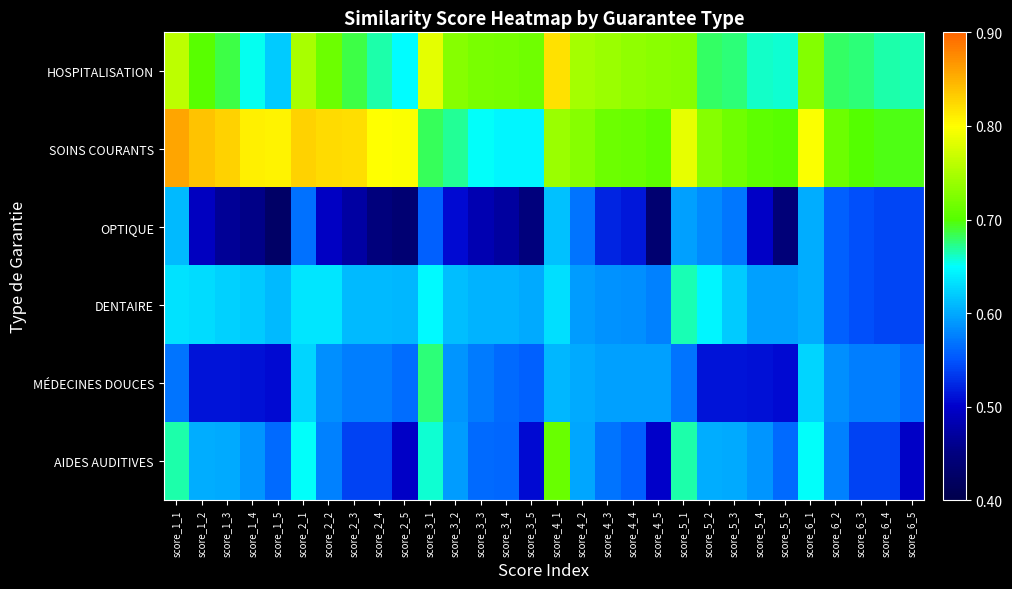

Reading right to left, transcribe all the data shown in this chart.

HOSPITALISATION: score_6_5=0.7	score_6_4=0.7	score_6_3=0.7	score_6_2=0.7	score_6_1=0.7	score_5_5=0.7	score_5_4=0.7	score_5_3=0.7	score_5_2=0.7	score_5_1=0.7	score_4_5=0.7	score_4_4=0.7	score_4_3=0.7	score_4_2=0.7	score_4_1=0.8	score_3_5=0.7	score_3_4=0.7	score_3_3=0.7	score_3_2=0.7	score_3_1=0.8	score_2_5=0.6	score_2_4=0.7	score_2_3=0.7	score_2_2=0.7	score_2_1=0.7	score_1_5=0.6	score_1_4=0.7	score_1_3=0.7	score_1_2=0.7	score_1_1=0.8
SOINS COURANTS: score_6_5=0.7	score_6_4=0.7	score_6_3=0.7	score_6_2=0.7	score_6_1=0.8	score_5_5=0.7	score_5_4=0.7	score_5_3=0.7	score_5_2=0.7	score_5_1=0.8	score_4_5=0.7	score_4_4=0.7	score_4_3=0.7	score_4_2=0.7	score_4_1=0.7	score_3_5=0.6	score_3_4=0.6	score_3_3=0.7	score_3_2=0.7	score_3_1=0.7	score_2_5=0.8	score_2_4=0.8	score_2_3=0.8	score_2_2=0.8	score_2_1=0.8	score_1_5=0.8	score_1_4=0.8	score_1_3=0.8	score_1_2=0.8	score_1_1=0.9
OPTIQUE: score_6_5=0.5	score_6_4=0.5	score_6_3=0.5	score_6_2=0.6	score_6_1=0.6	score_5_5=0.4	score_5_4=0.5	score_5_3=0.6	score_5_2=0.6	score_5_1=0.6	score_4_5=0.4	score_4_4=0.5	score_4_3=0.5	score_4_2=0.6	score_4_1=0.6	score_3_5=0.4	score_3_4=0.5	score_3_3=0.5	score_3_2=0.5	score_3_1=0.6	score_2_5=0.4	score_2_4=0.4	score_2_3=0.5	score_2_2=0.5	score_2_1=0.6	score_1_5=0.4	score_1_4=0.5	score_1_3=0.5	score_1_2=0.5	score_1_1=0.6
DENTAIRE: score_6_5=0.5	score_6_4=0.5	score_6_3=0.5	score_6_2=0.6	score_6_1=0.6	score_5_5=0.6	score_5_4=0.6	score_5_3=0.6	score_5_2=0.6	score_5_1=0.7	score_4_5=0.6	score_4_4=0.6	score_4_3=0.6	score_4_2=0.6	score_4_1=0.6	score_3_5=0.6	score_3_4=0.6	score_3_3=0.6	score_3_2=0.6	score_3_1=0.6	score_2_5=0.6	score_2_4=0.6	score_2_3=0.6	score_2_2=0.6	score_2_1=0.6	score_1_5=0.6	score_1_4=0.6	score_1_3=0.6	score_1_2=0.6	score_1_1=0.6
MÉDECINES DOUCES: score_6_5=0.6	score_6_4=0.6	score_6_3=0.6	score_6_2=0.6	score_6_1=0.6	score_5_5=0.5	score_5_4=0.5	score_5_3=0.5	score_5_2=0.5	score_5_1=0.6	score_4_5=0.6	score_4_4=0.6	score_4_3=0.6	score_4_2=0.6	score_4_1=0.6	score_3_5=0.6	score_3_4=0.6	score_3_3=0.6	score_3_2=0.6	score_3_1=0.7	score_2_5=0.6	score_2_4=0.6	score_2_3=0.6	score_2_2=0.6	score_2_1=0.6	score_1_5=0.5	score_1_4=0.5	score_1_3=0.5	score_1_2=0.5	score_1_1=0.6
AIDES AUDITIVES: score_6_5=0.5	score_6_4=0.5	score_6_3=0.5	score_6_2=0.6	score_6_1=0.7	score_5_5=0.6	score_5_4=0.6	score_5_3=0.6	score_5_2=0.6	score_5_1=0.7	score_4_5=0.5	score_4_4=0.6	score_4_3=0.6	score_4_2=0.6	score_4_1=0.7	score_3_5=0.5	score_3_4=0.6	score_3_3=0.6	score_3_2=0.6	score_3_1=0.7	score_2_5=0.5	score_2_4=0.5	score_2_3=0.5	score_2_2=0.6	score_2_1=0.7	score_1_5=0.6	score_1_4=0.6	score_1_3=0.6	score_1_2=0.6	score_1_1=0.7